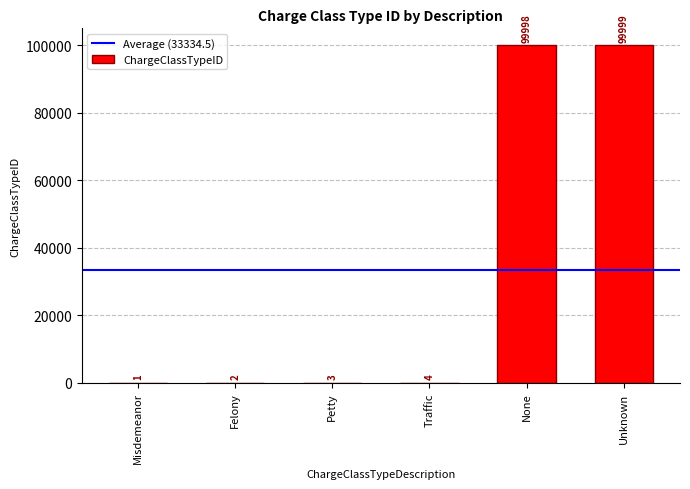

Which label corresponds to the largest value in the chart?

Unknown